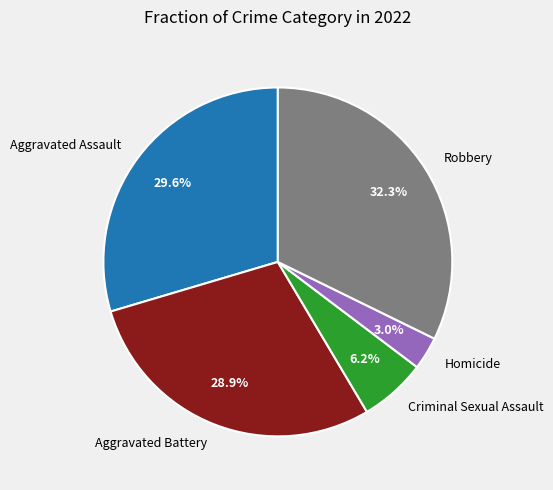

To the nearest percent, what percentage of the pie is Aggravated Battery?

29%